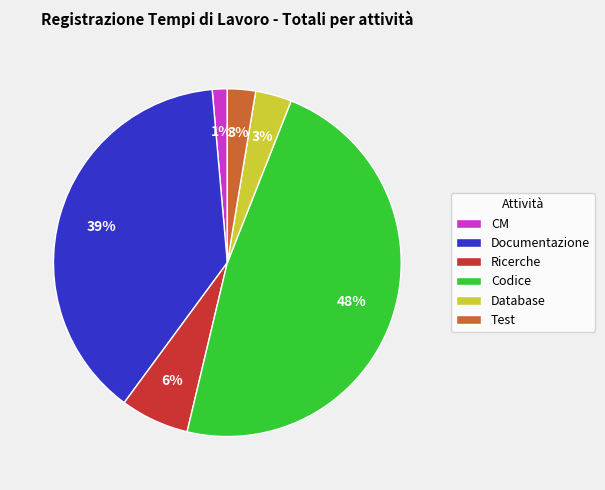

What is the largest slice in the pie chart?

Codice